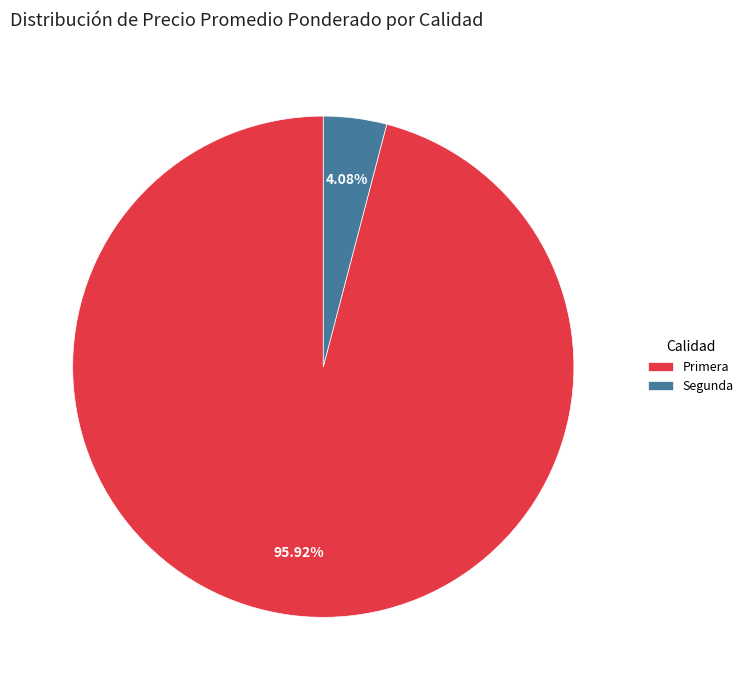

Rank the categories by value from lowest to highest.

Segunda, Primera